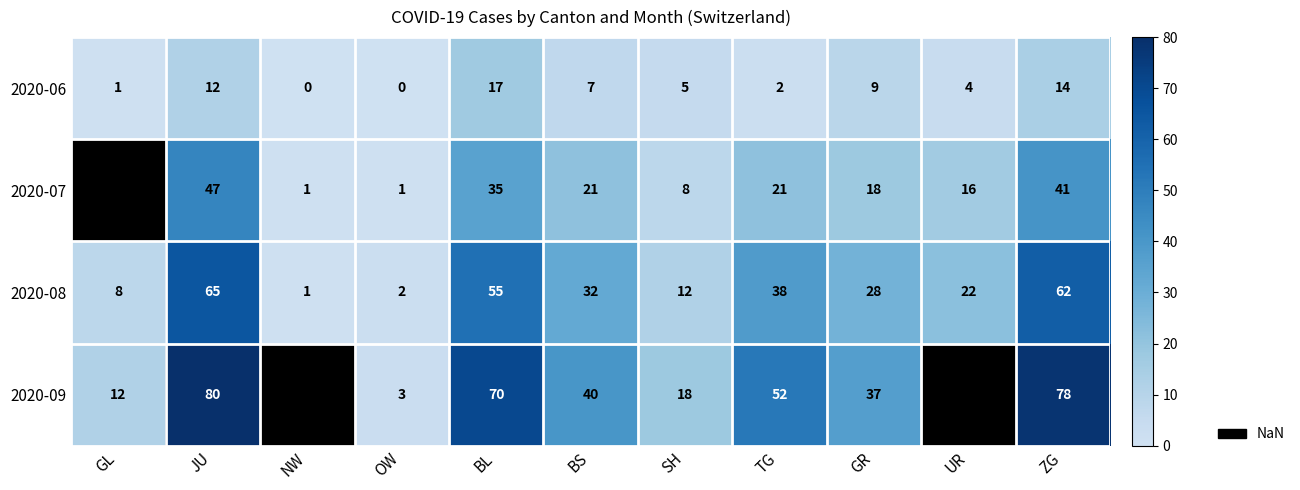

What is the sum of the 2020-08 values at BS and GL?

40